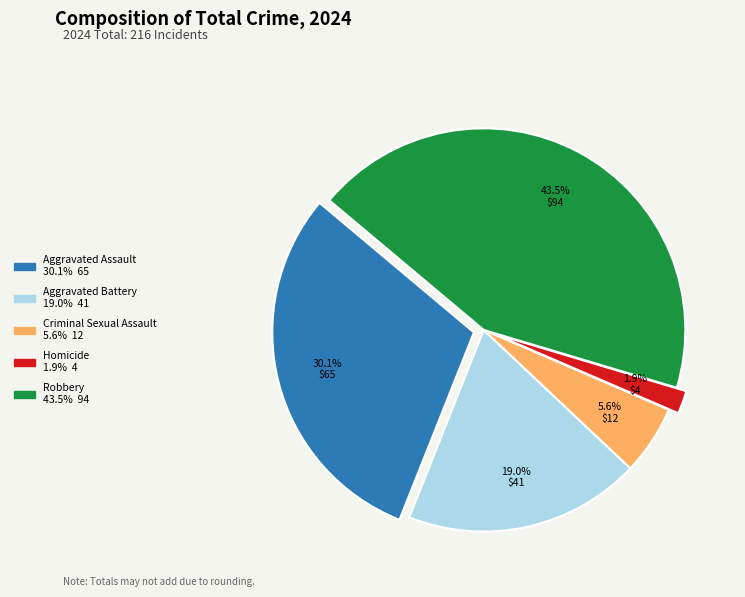

Count the number of slices in the pie.

5